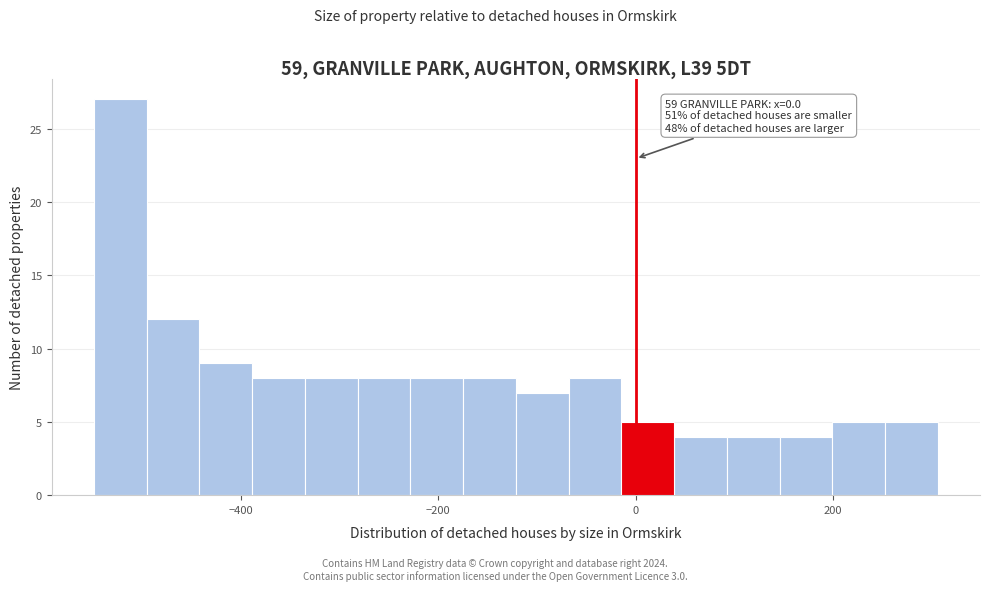

Read against the x-axis, roughly where is the centre of the tallest bar?

-520